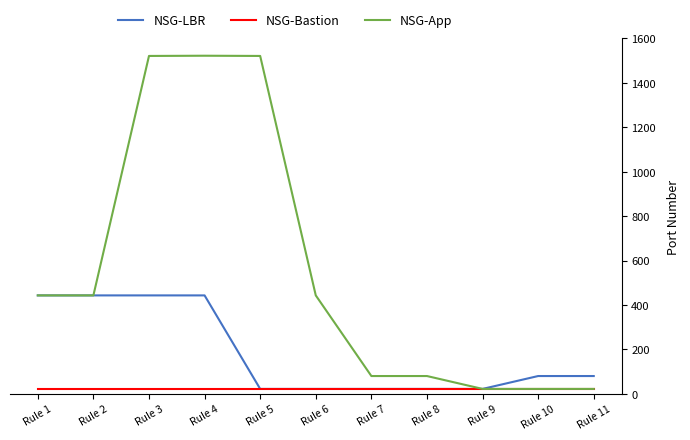

What is the greatest value displayed?

1522